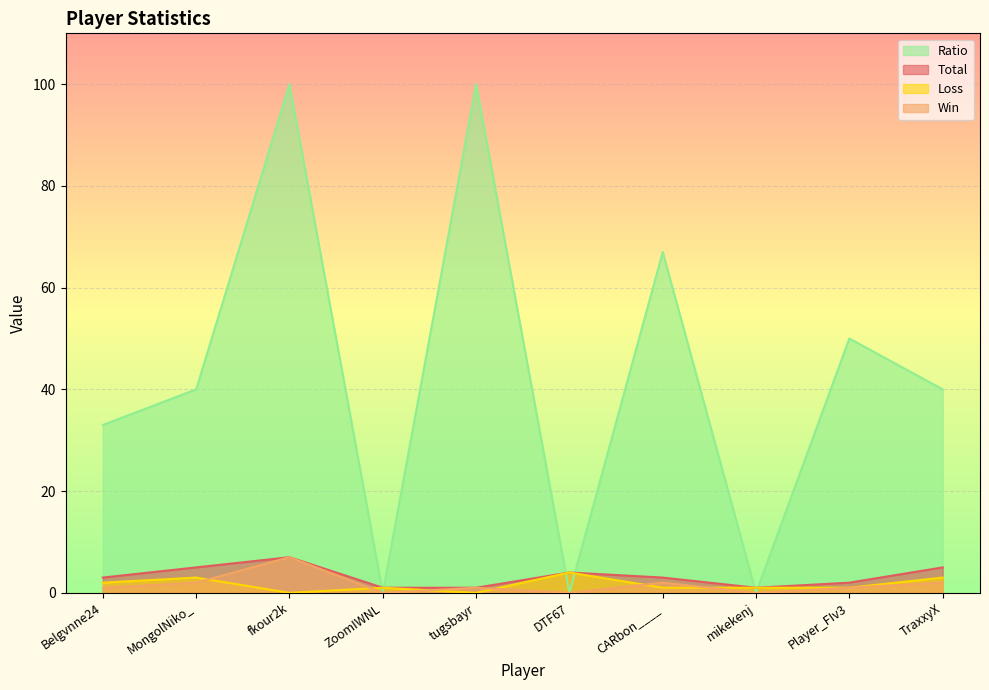

What is the difference between the second highest and minimum values in the Total series?

4